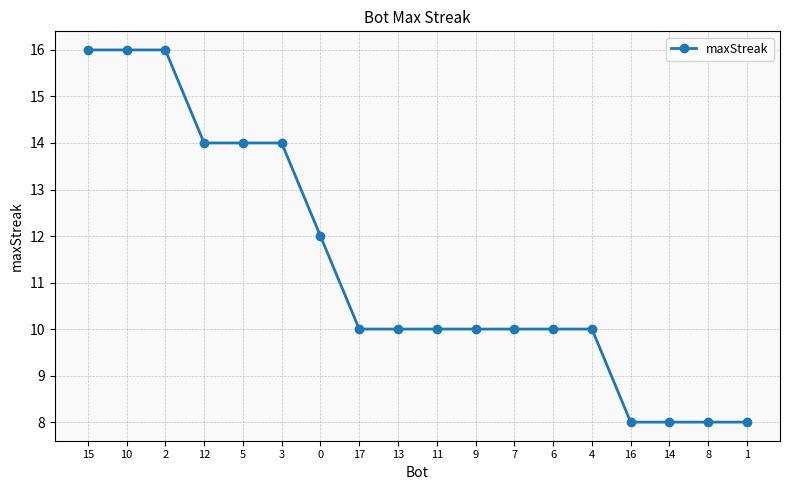

What is the greatest value displayed?

16